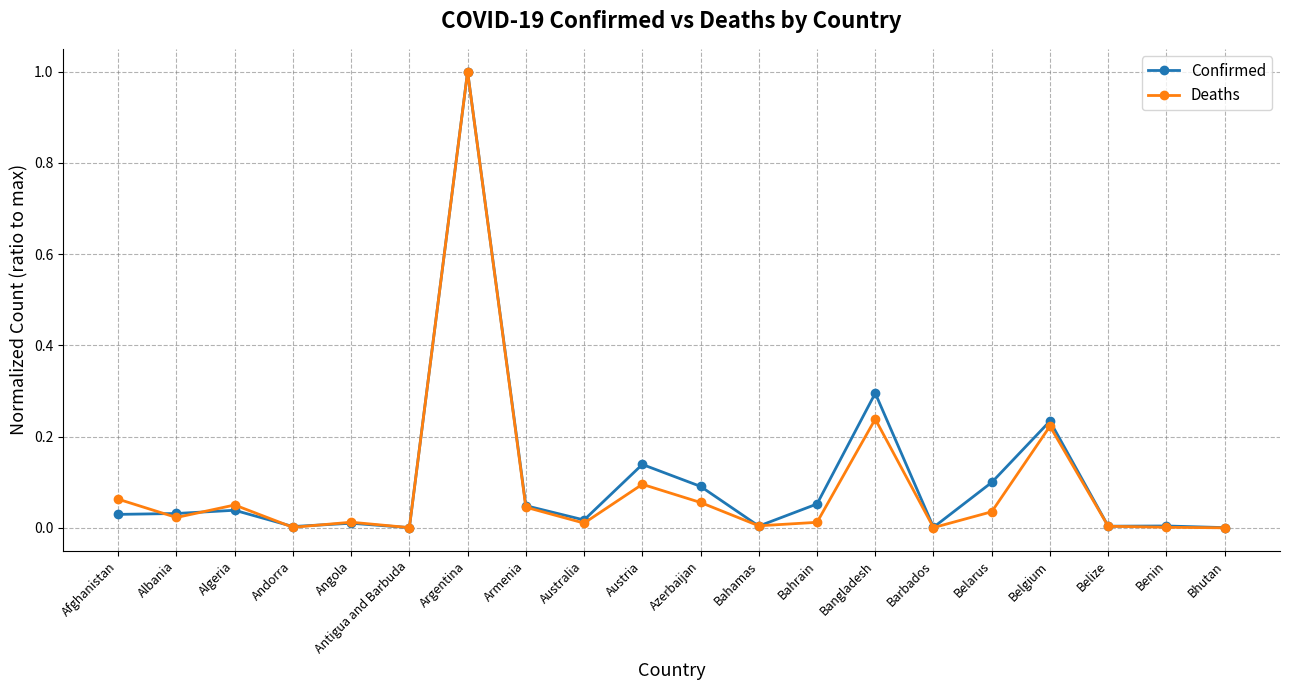

What is the maximum value for Confirmed?

1.0